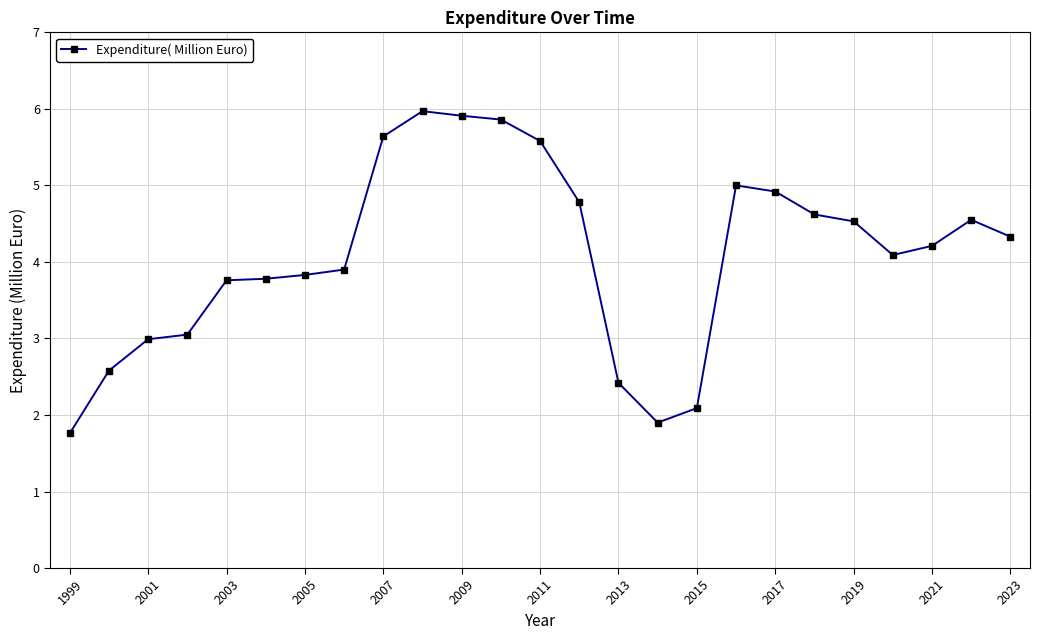

What is the value of the 8th point from the left?

3.9